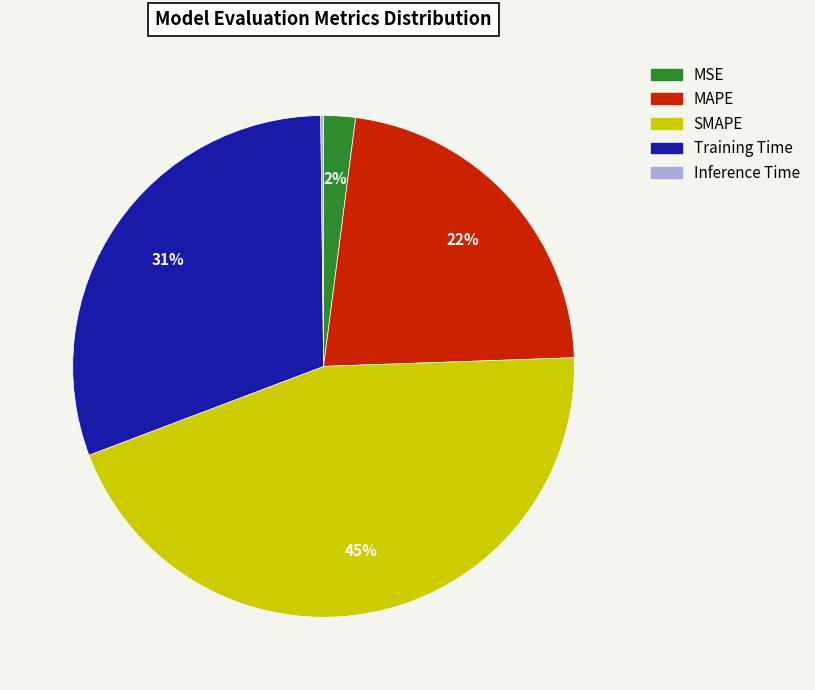

Combined, do MSE and Training Time account for over 50%?

No